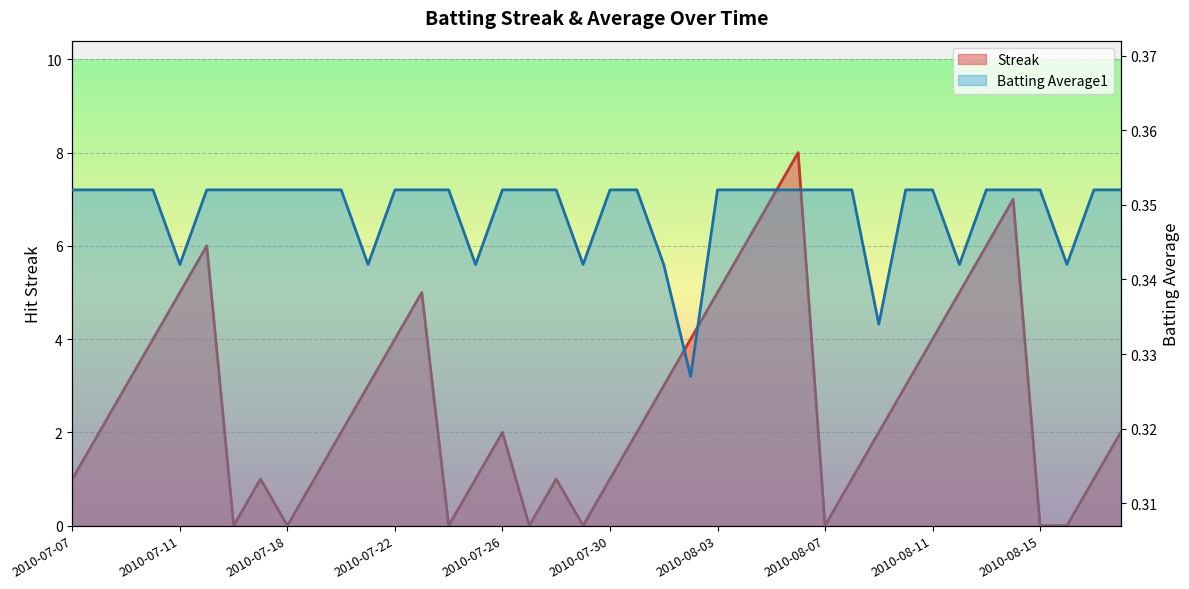

List the series in order of their overall mean, highest first.

Streak, Batting Average1